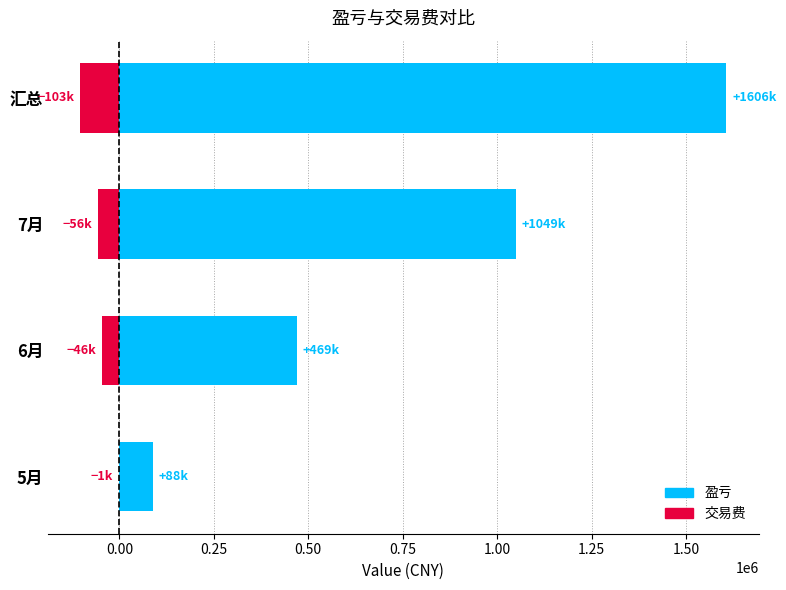

What is the difference between the maximum and second lowest values in the 交易费(负) series?

54464.0